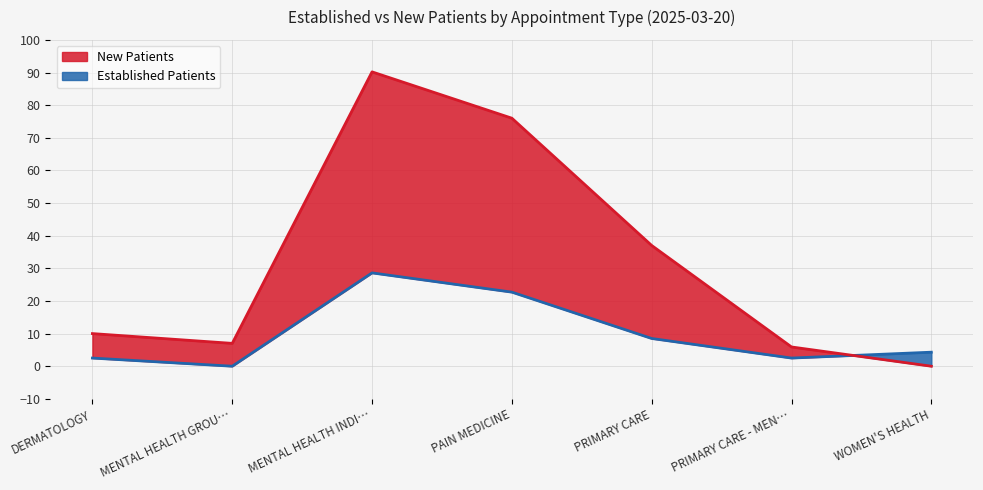

The NewPatients series shows 5.9 at PRIMARY CARE - MEN…. True or false?

True